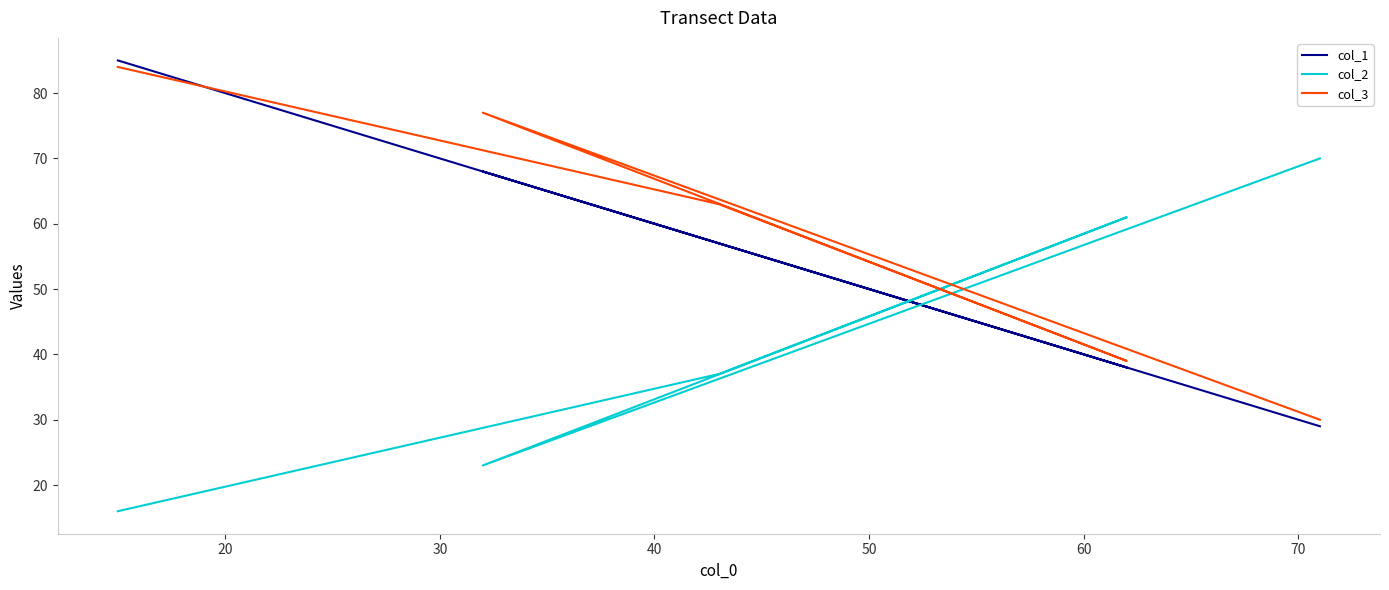

The col_3 series shows 15 at 50. True or false?

False